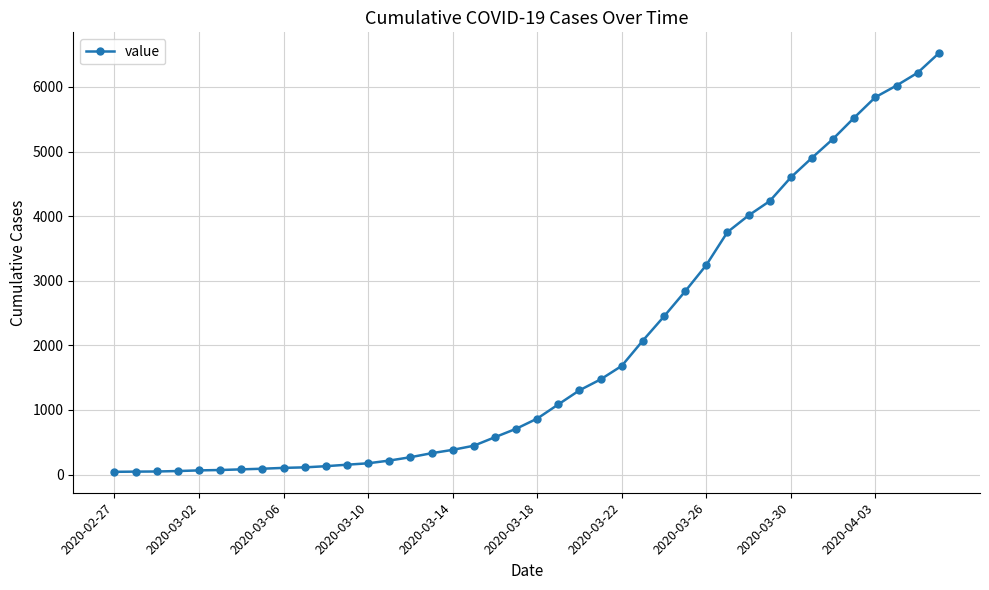

What is the sum of all values?

77929